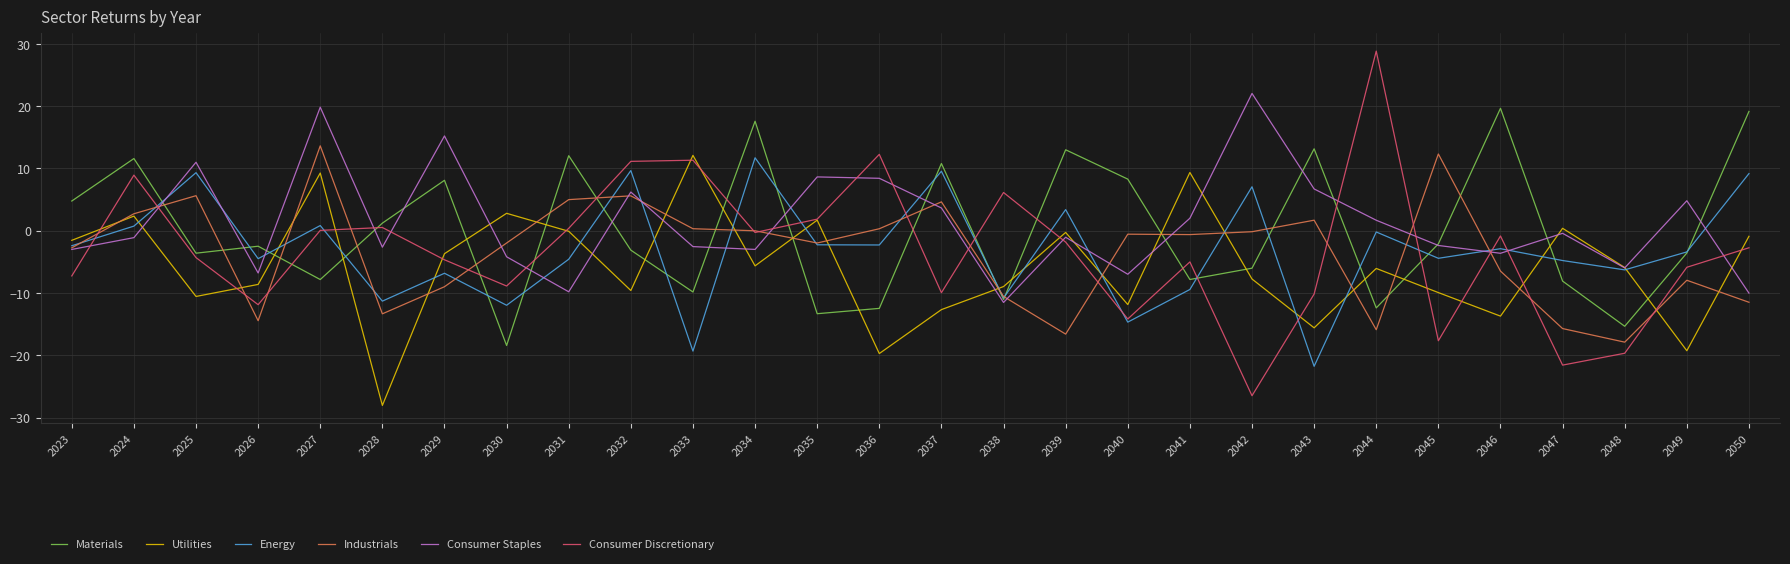

What are all the series names shown in the legend?

Materials, Utilities, Energy, Industrials, Consumer Staples, Consumer Discretionary